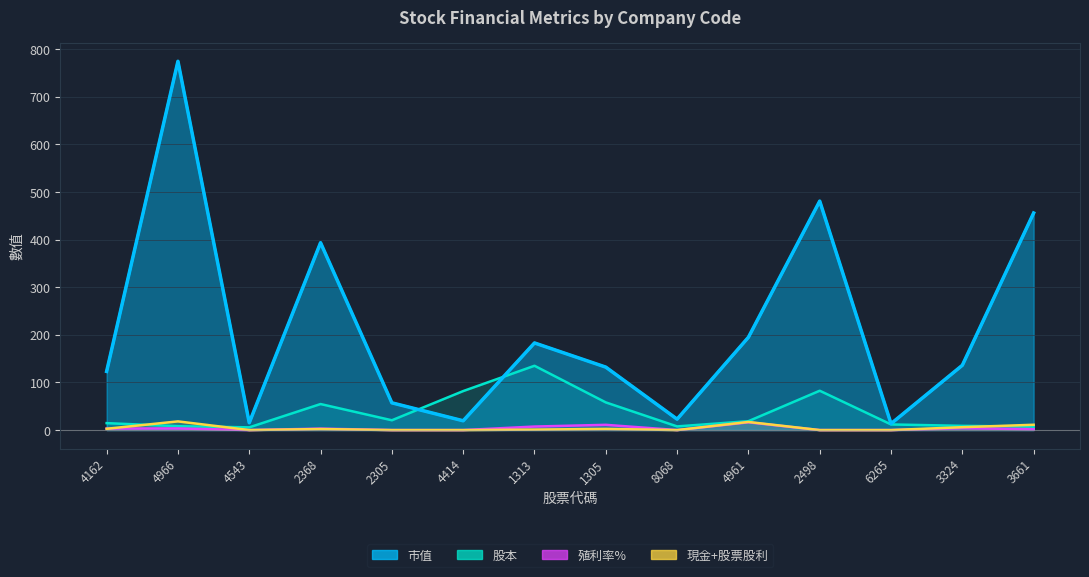

What is the average value of the 股本 series?

36.8